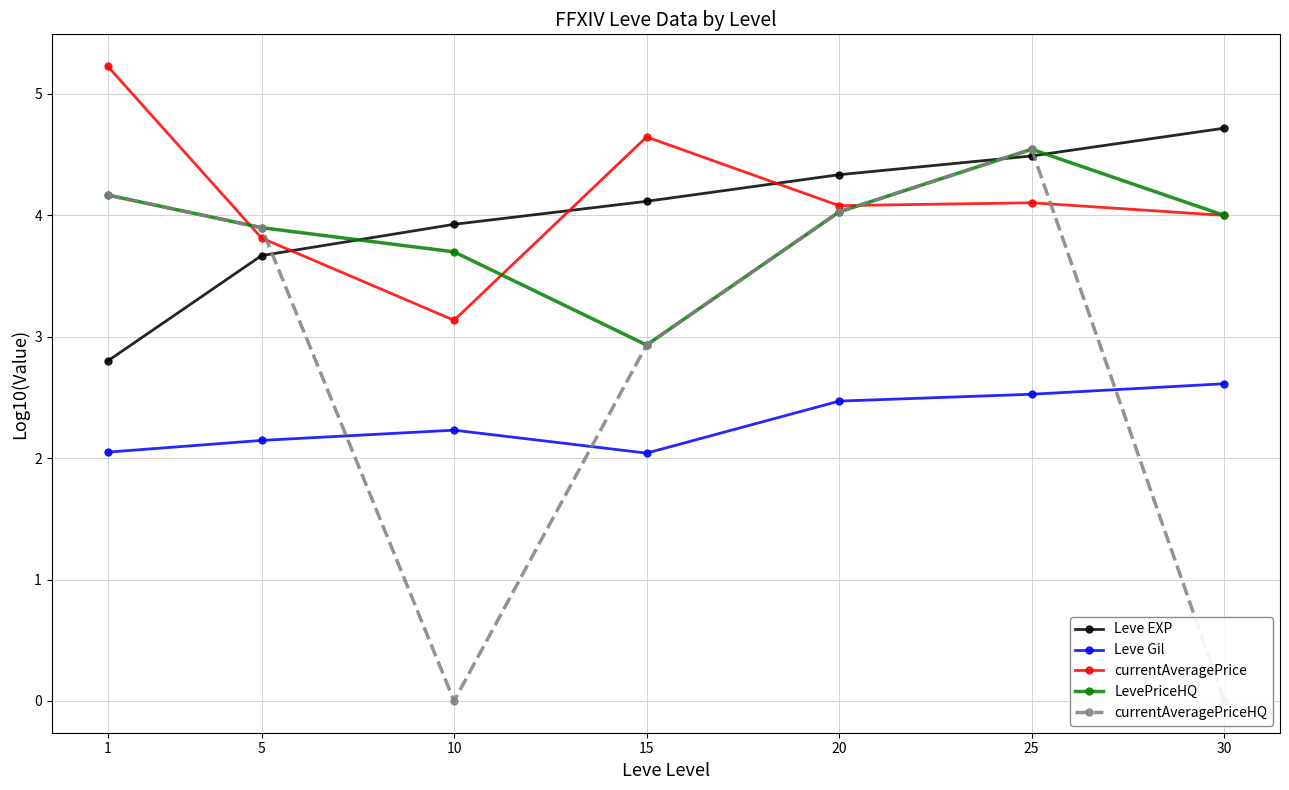

What is the value of the Leve EXP point at the 7th from the left?

4.7